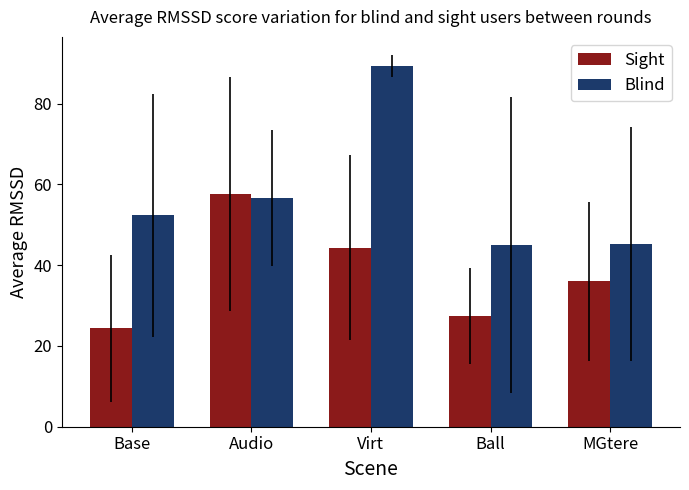

Which series has the widest spread of values?

Blind